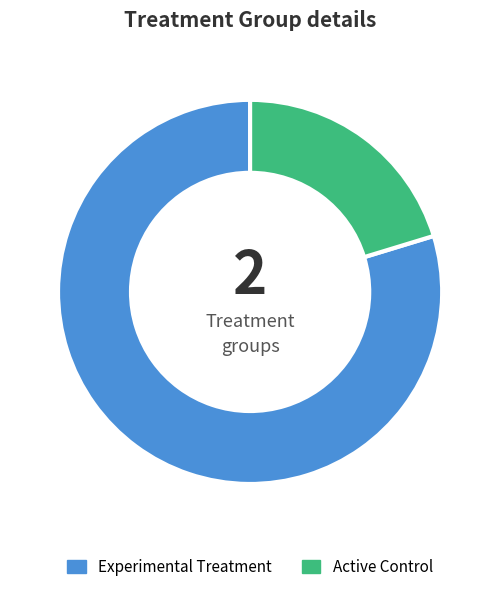

Approximately how many times larger is the value at Experimental Treatment compared to Active Control?

3.9